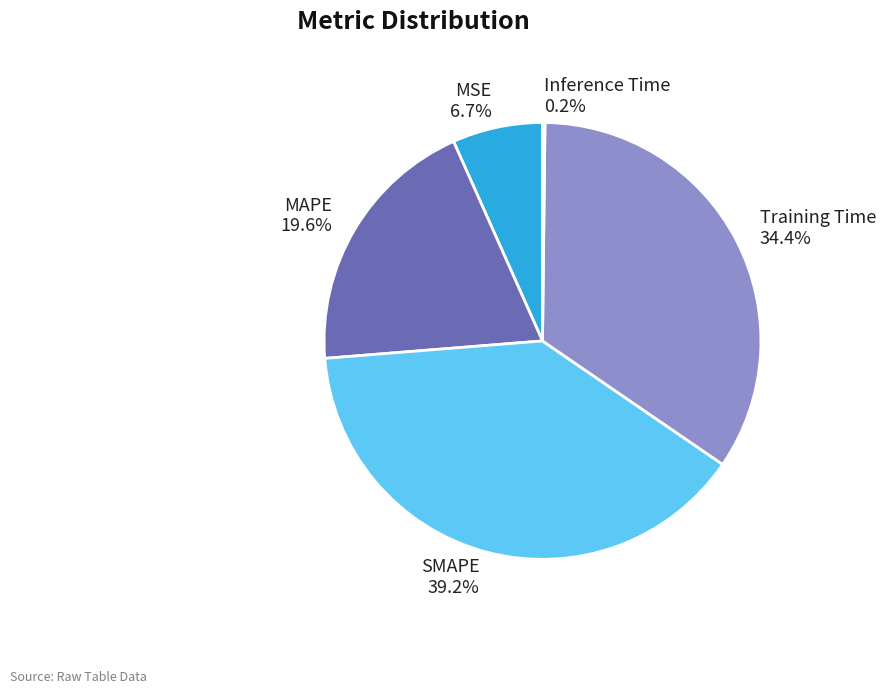

What is the total percentage of MSE and MAPE?

26.3%